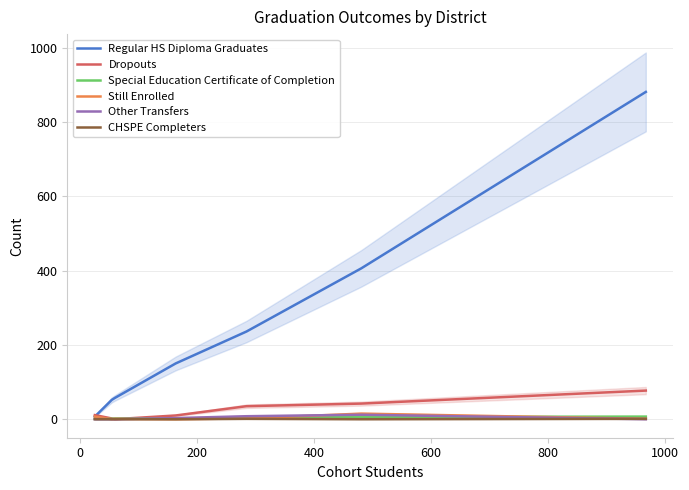

How many data points in Still Enrolled are above 1?

3